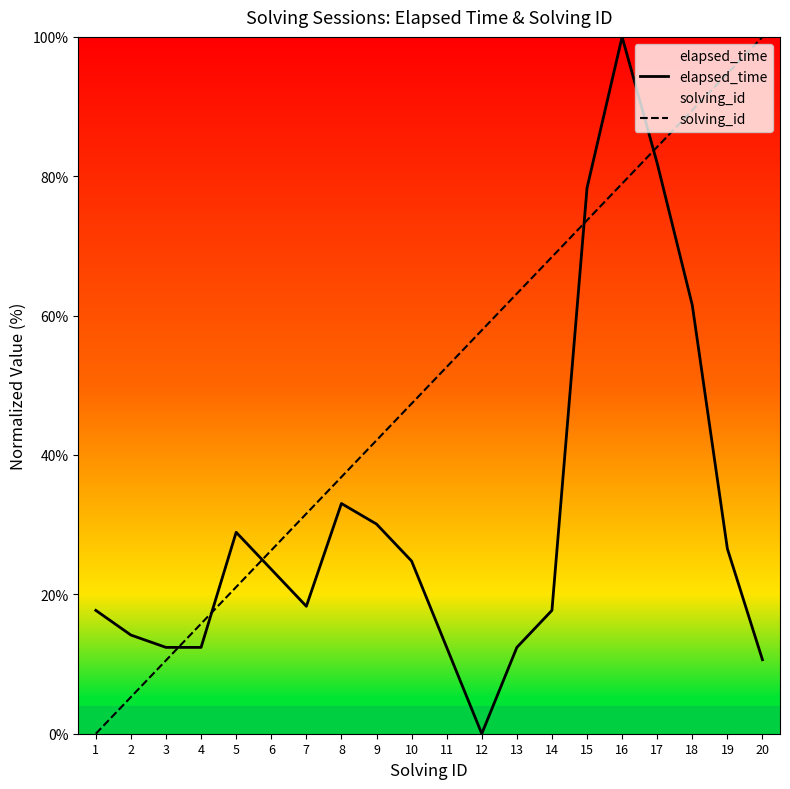

At which label does elapsed_time reach its peak?

16